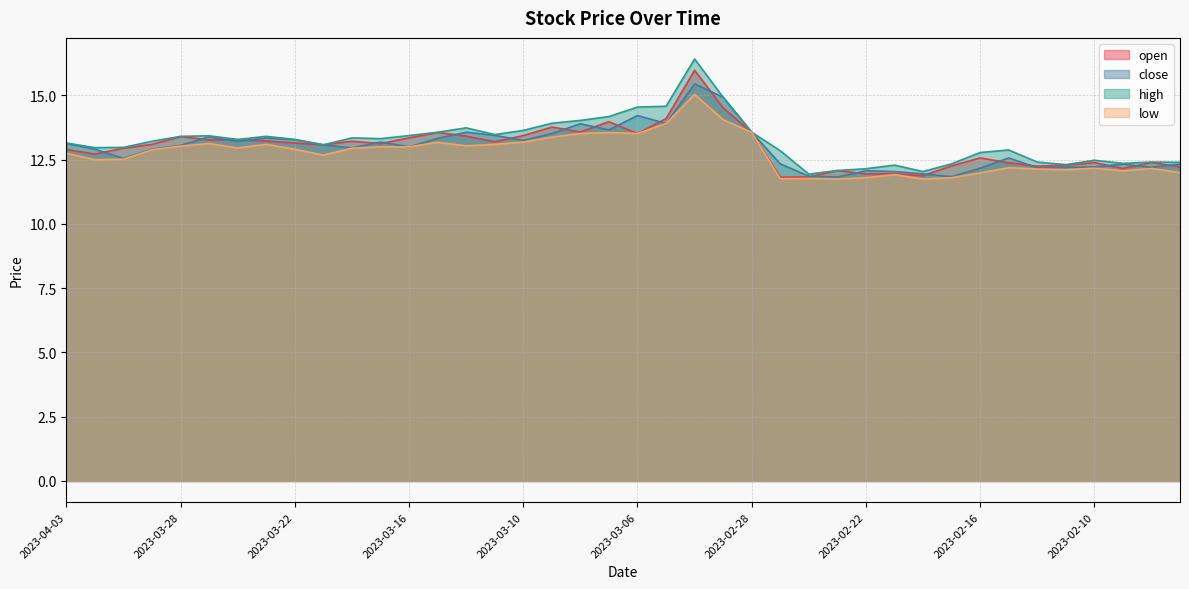

True or false: low has more than 1 points higher than both neighbors.

True